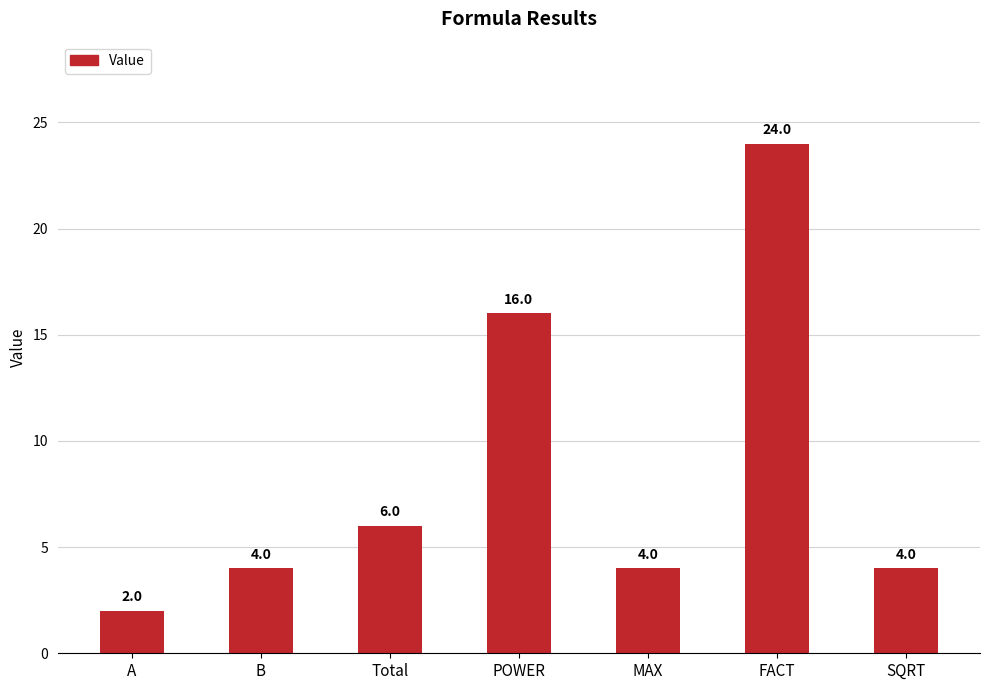

What is the maximum value shown in the chart?

24